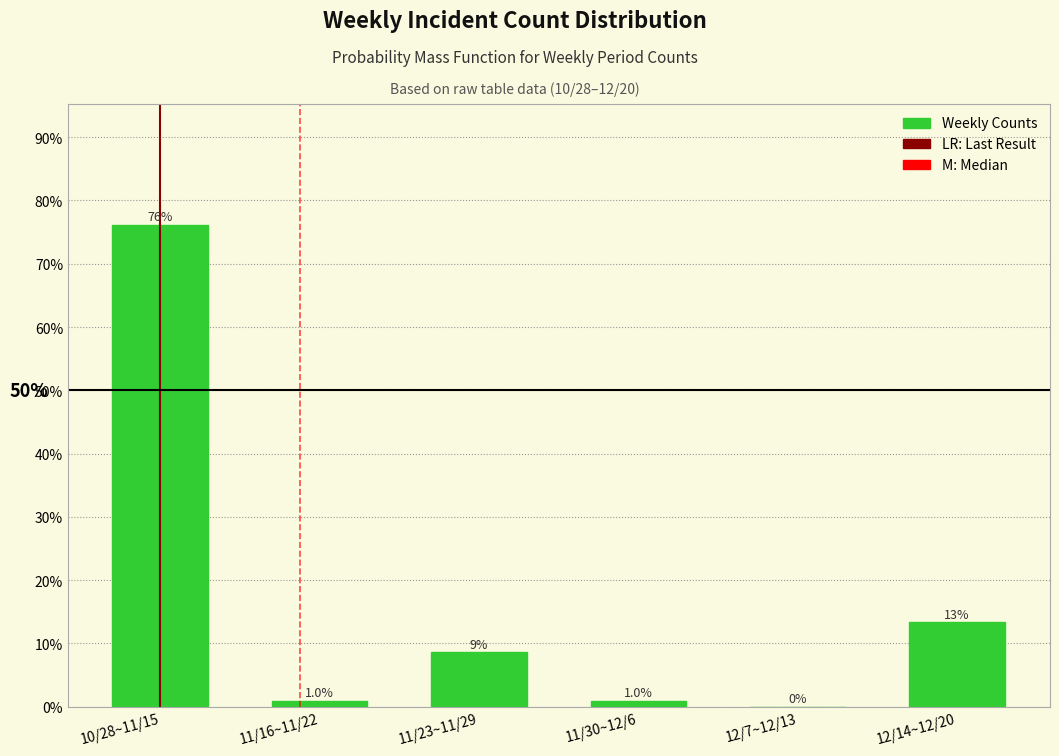

Are the bars horizontal?

No